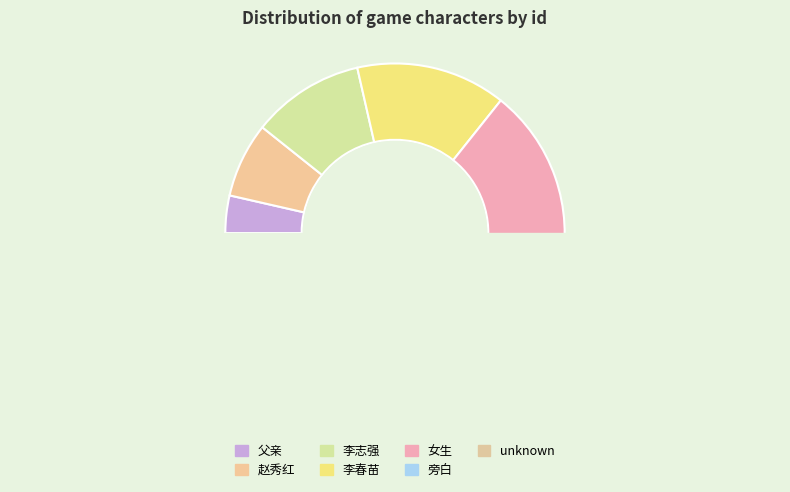

To the nearest percent, what percentage of the pie is 女生?

18%